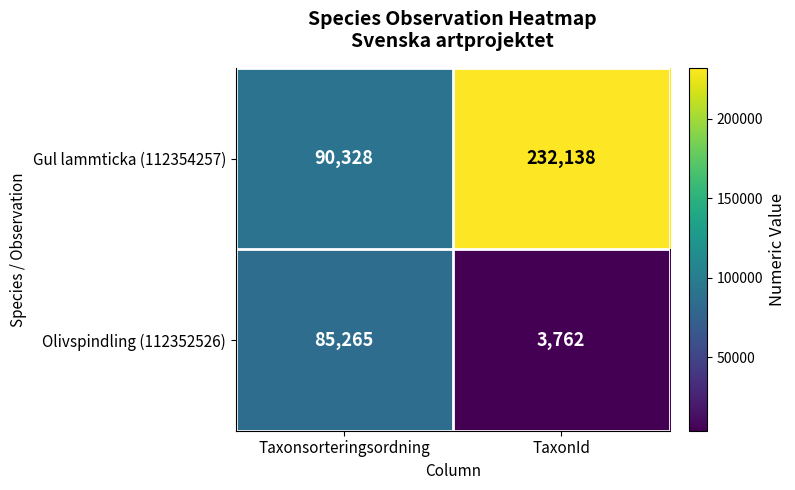

What value does the Gul lammticka (112354257) series have at Taxonsorteringsordning, to the nearest 10?

90330